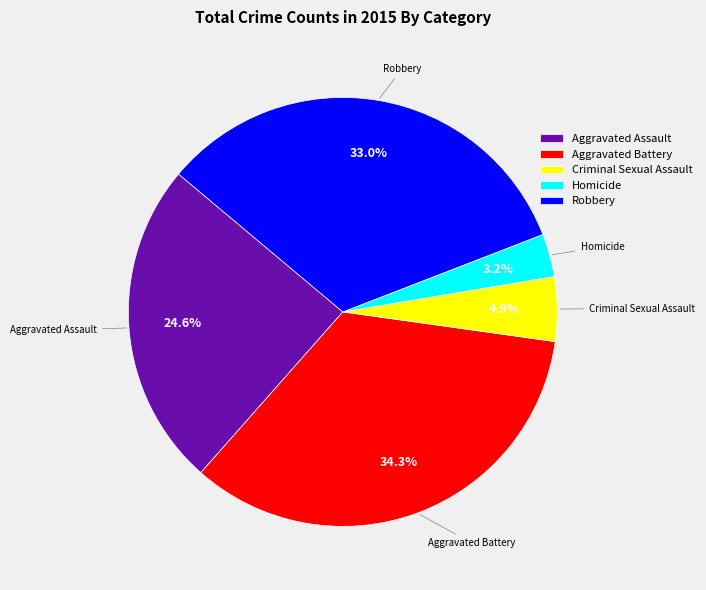

Is the sum of Aggravated Assault and Criminal Sexual Assault greater than half?

No